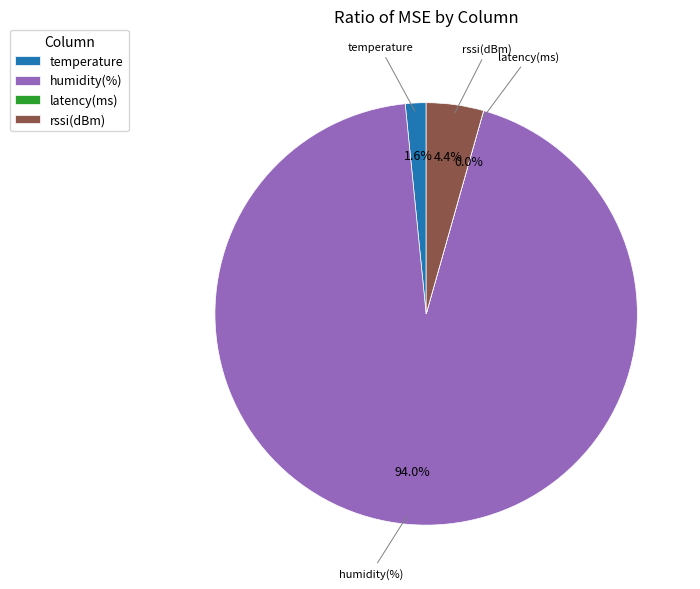

The humidity(%) slice represents 94% of the pie. True or false?

True